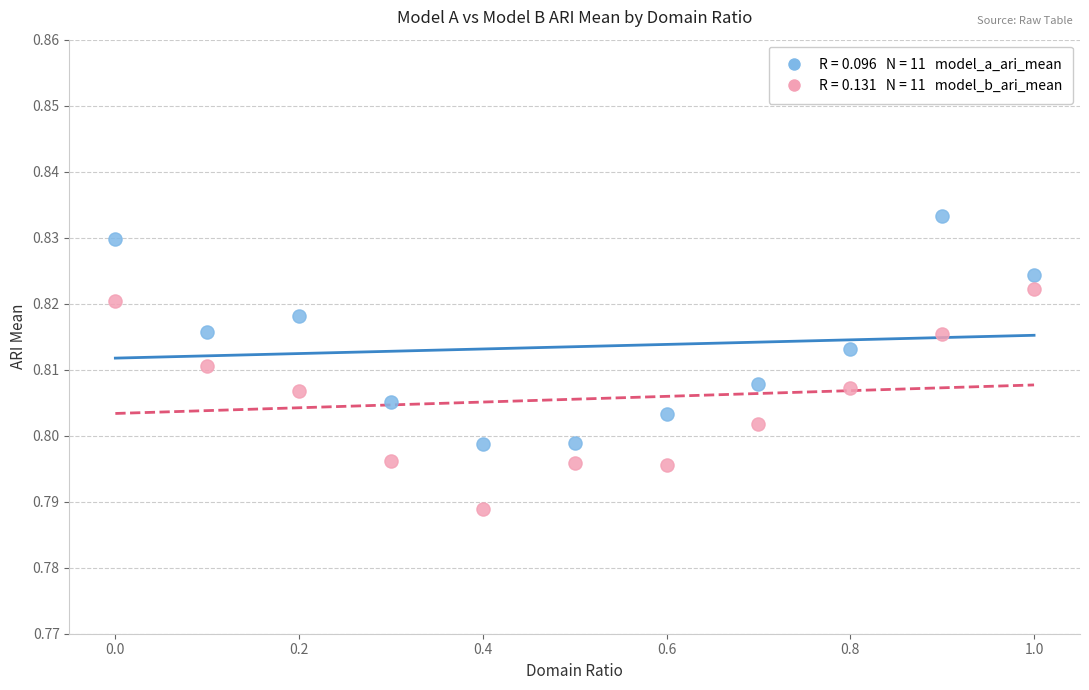

Across all data points, what is the range of X values (max minus min)?

1.0